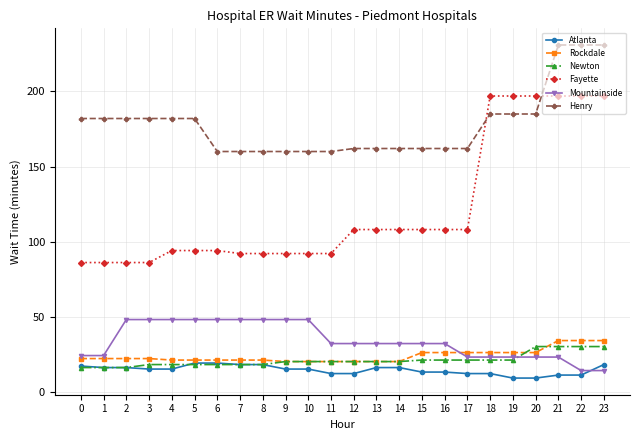

What is the maximum value shown in the chart?

231